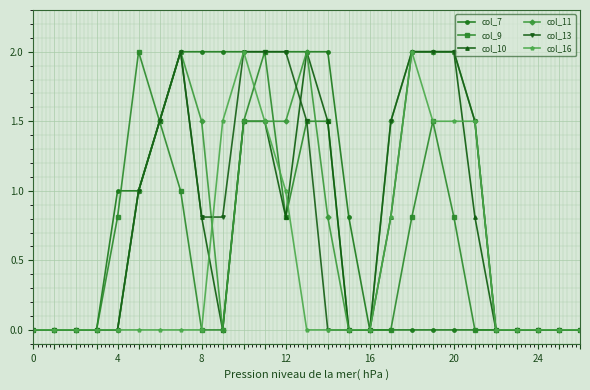

What is the maximum value for col_13?

2.0